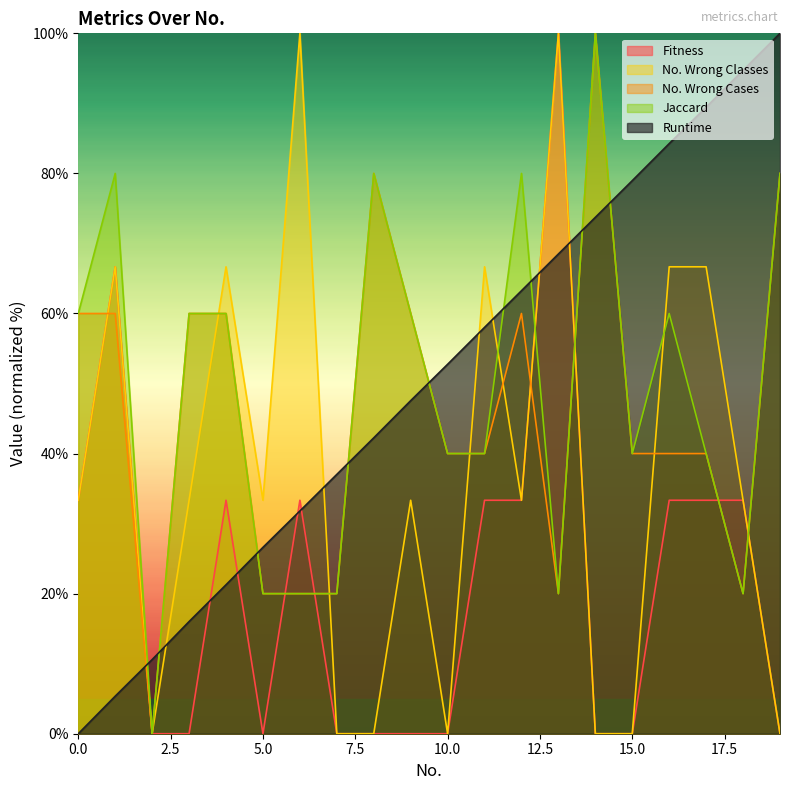

True or false: No. Wrong Cases has a value of 25.4 at 15.0.

False